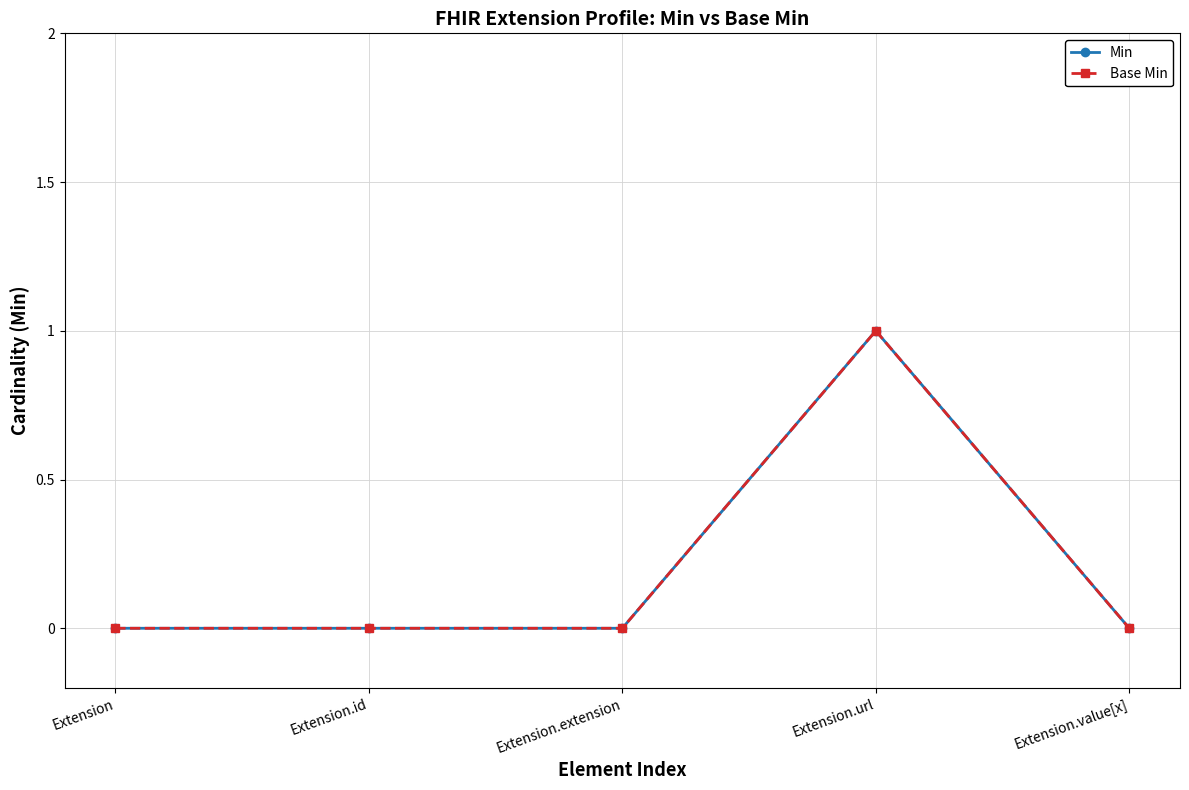

Reading left to right, list all the values displayed in this chart.

Min: Extension=0	Extension.id=0	Extension.extension=0	Extension.url=1	Extension.value[x]=0
Base Min: Extension=0	Extension.id=0	Extension.extension=0	Extension.url=1	Extension.value[x]=0